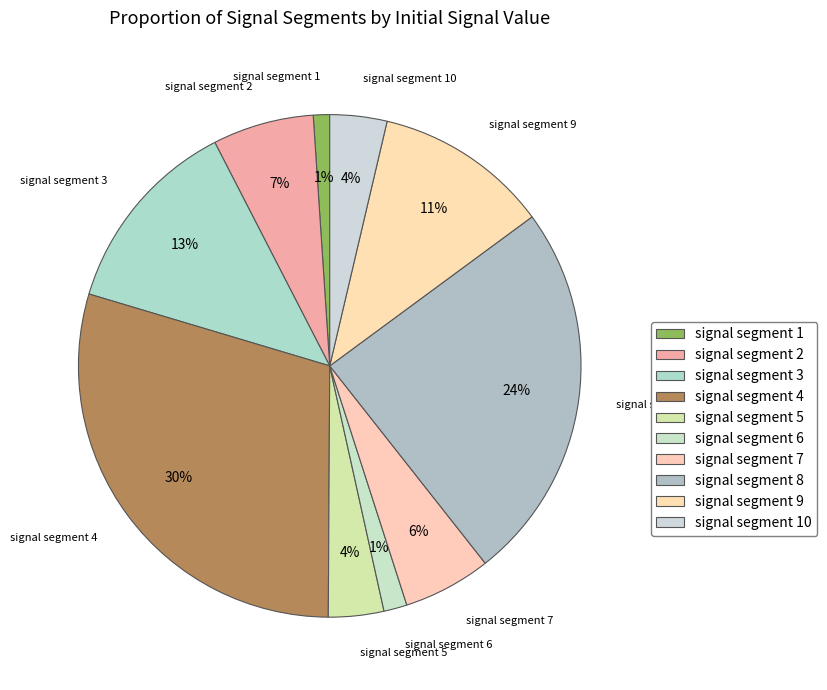

How many segments does this pie chart have?

10